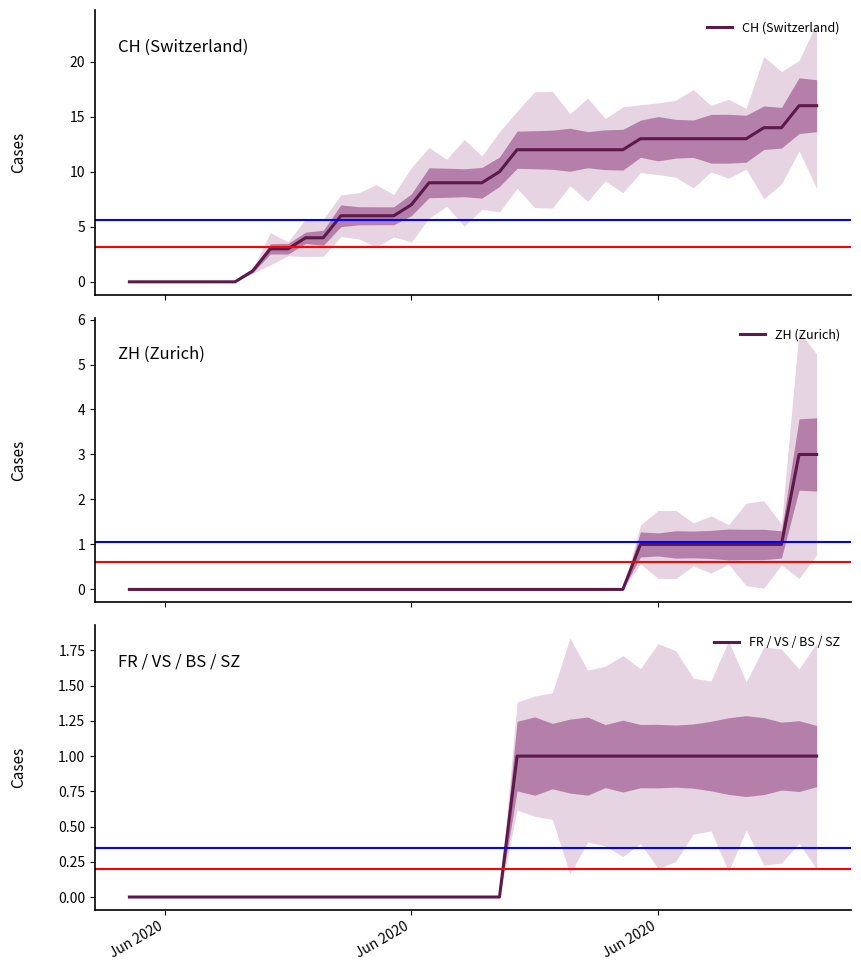

Is it true that FR / VS / BS / SZ equals 2 at 32?

False